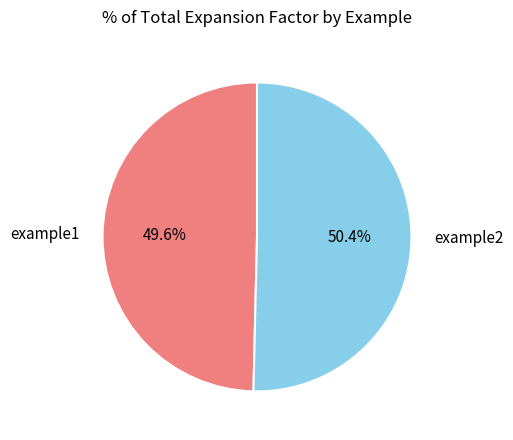

Which has a higher value, example2 or example1?

example2